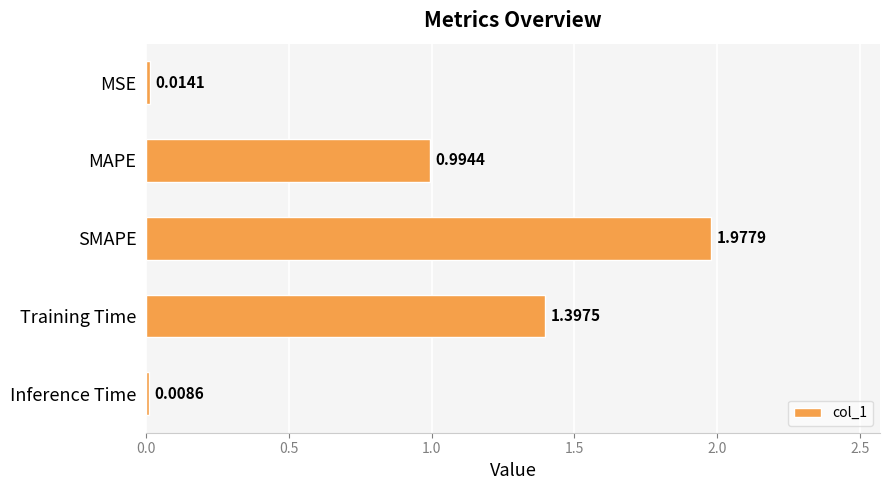

What is the sum of all values?

4.4